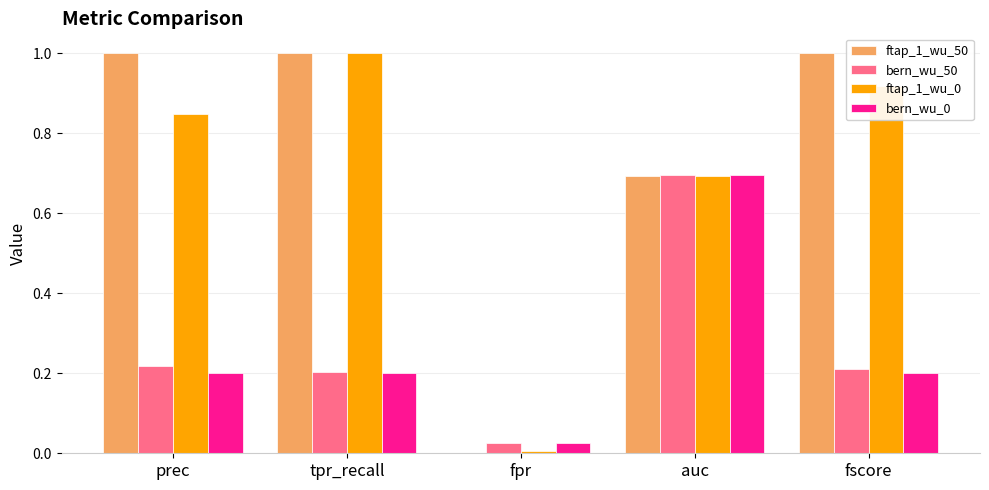

The value of ftap_1_wu_50 at tpr_recall is 1.0. True or false?

True